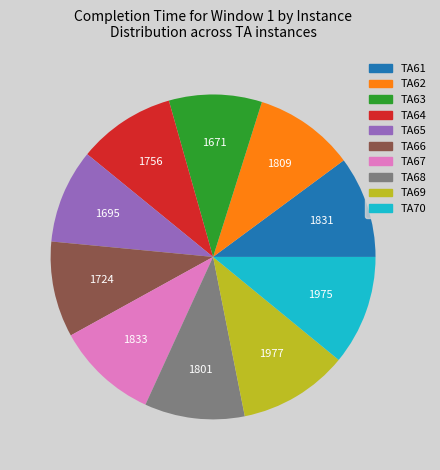

Does TA68 represent more than half of the total?

No